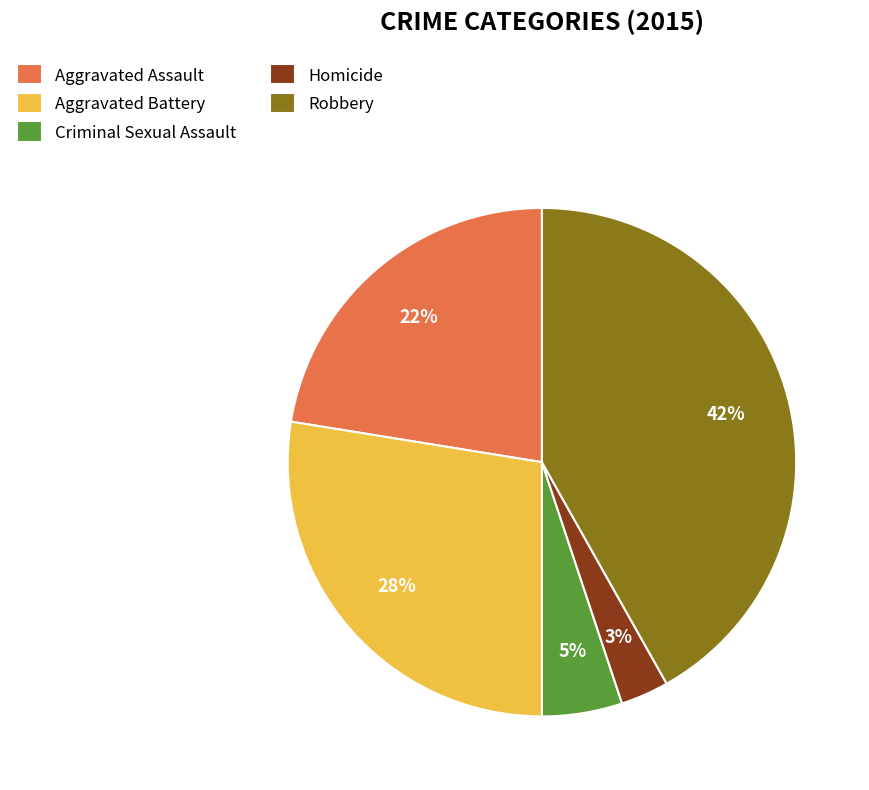

What is the smallest slice in the pie chart?

Homicide